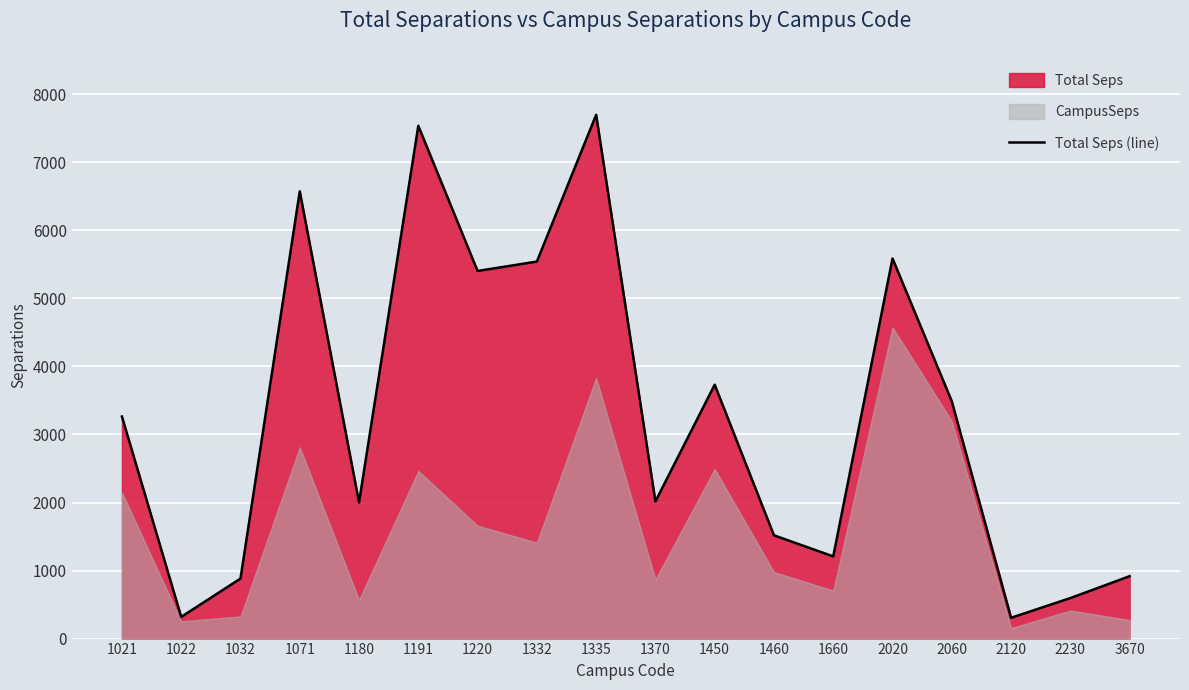

What is the minimum value shown in the chart?

305.4